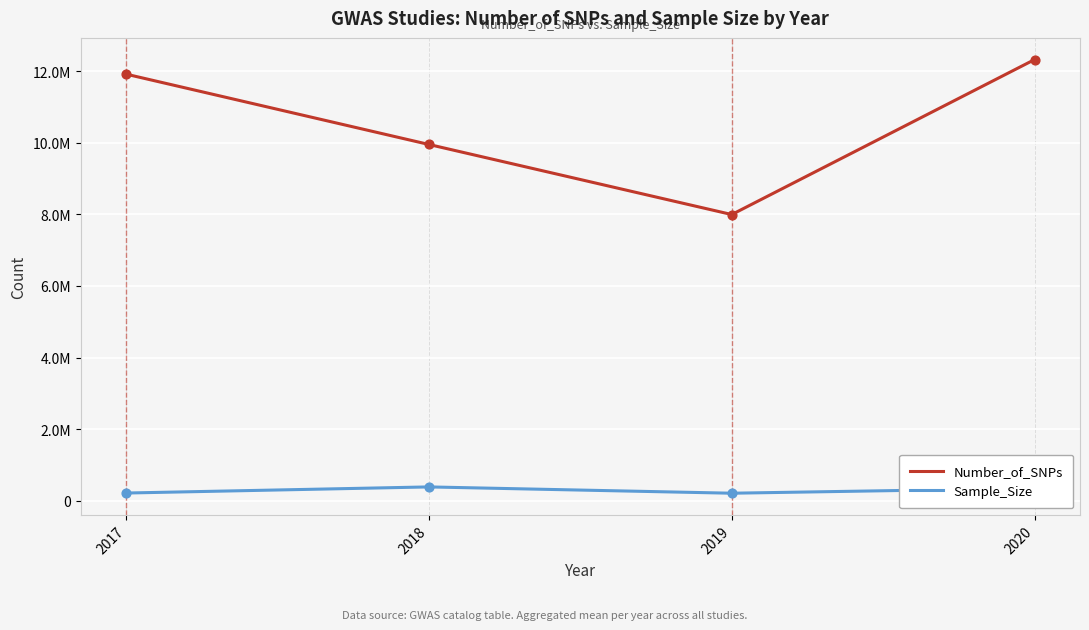

What is the total value across all series at 2017?

12133042